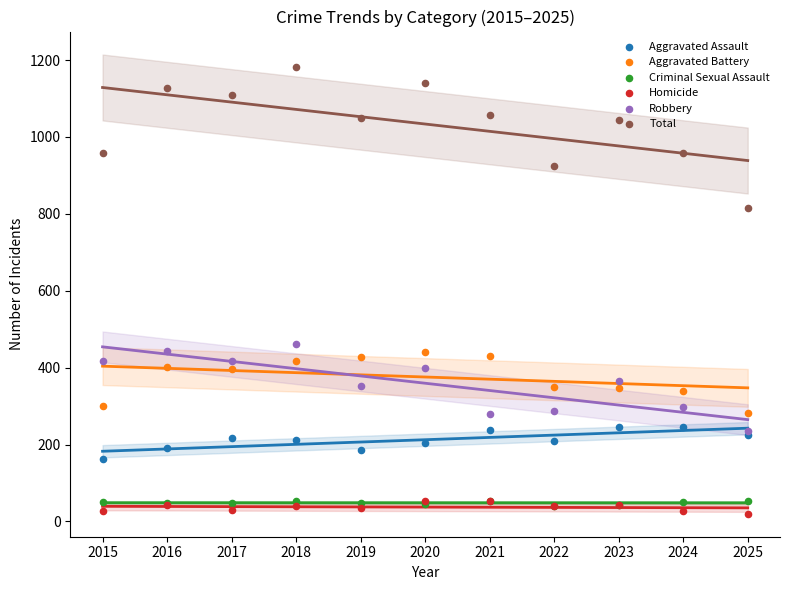

Which series has the largest Y range (max minus min)?

Total